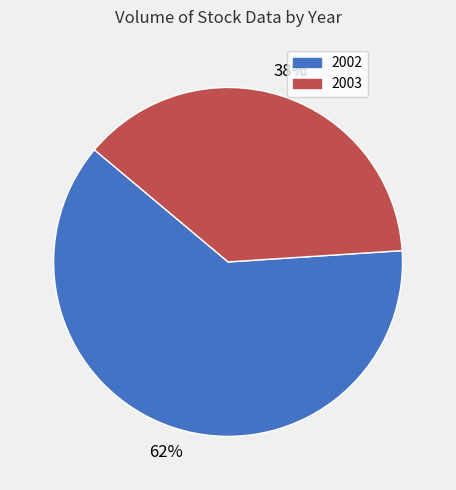

The 2002 slice represents 62% of the pie. True or false?

True